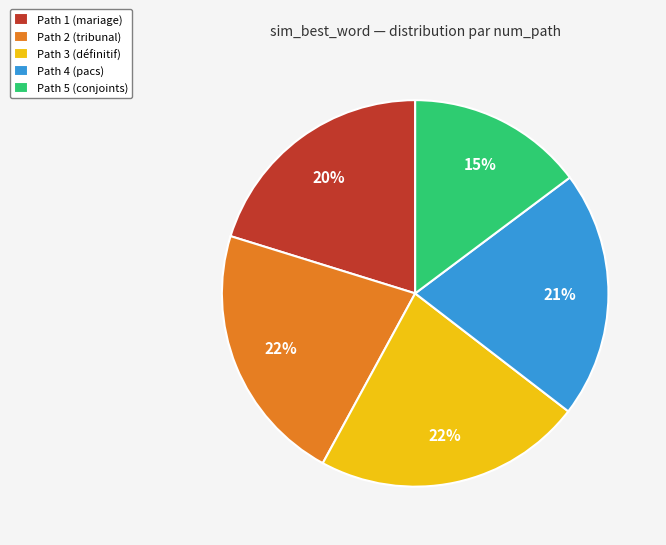

To the nearest percent, what percentage of the pie is Path 2 (tribunal)?

22%